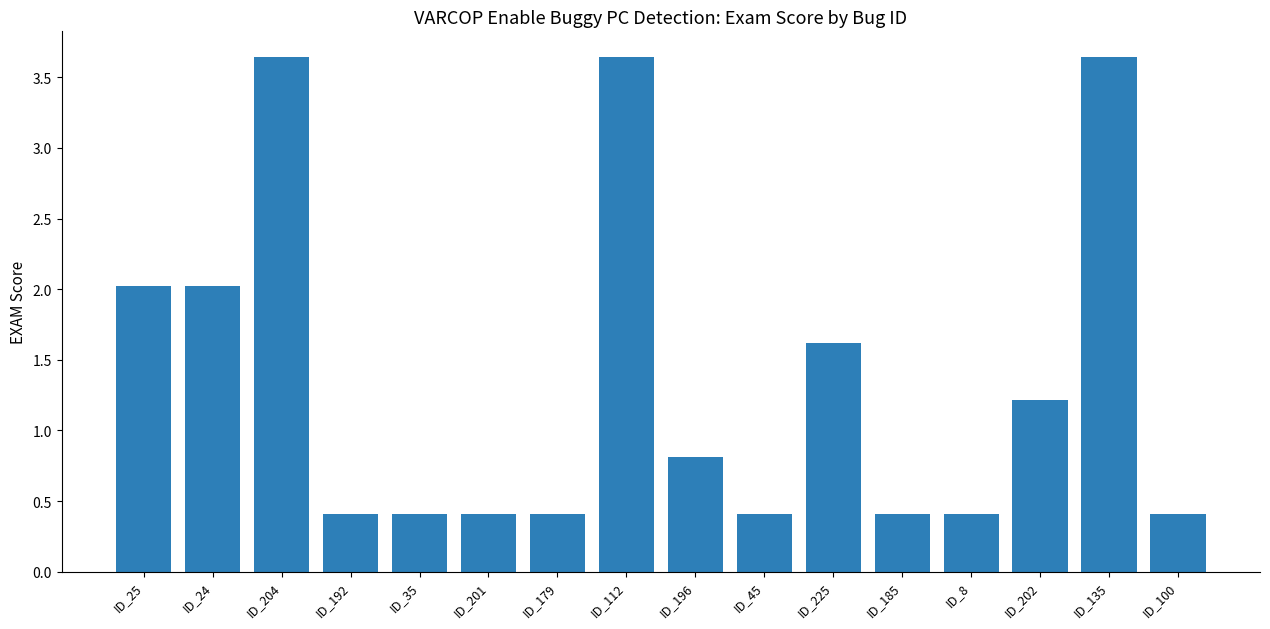

What is the label of the 8th bar from the left?

ID_112